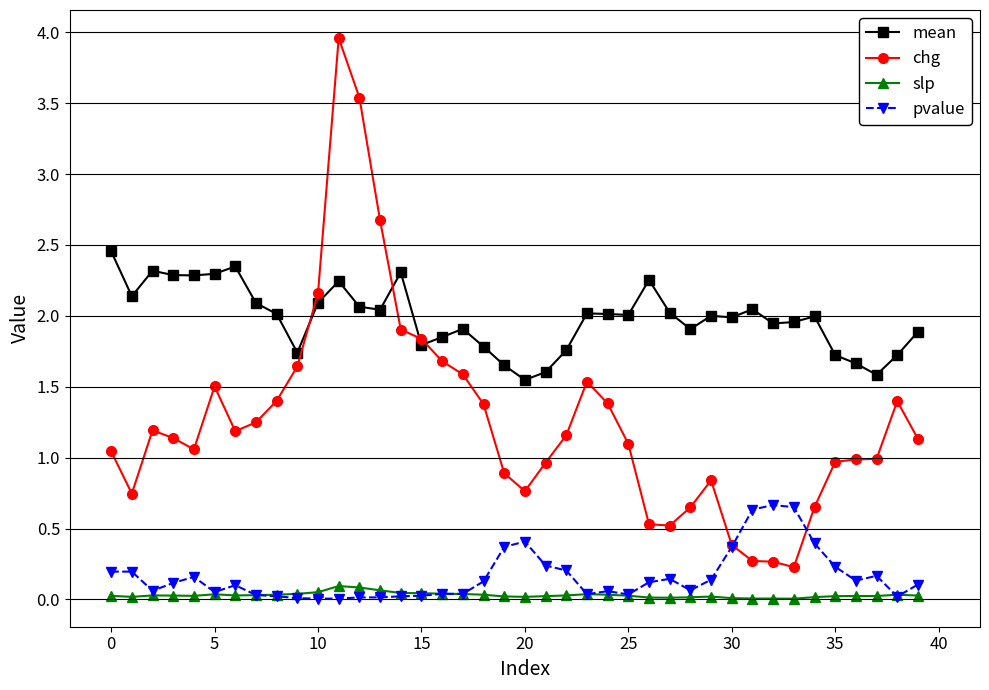

What is the value of the pvalue point at the 21st from the left?

0.4